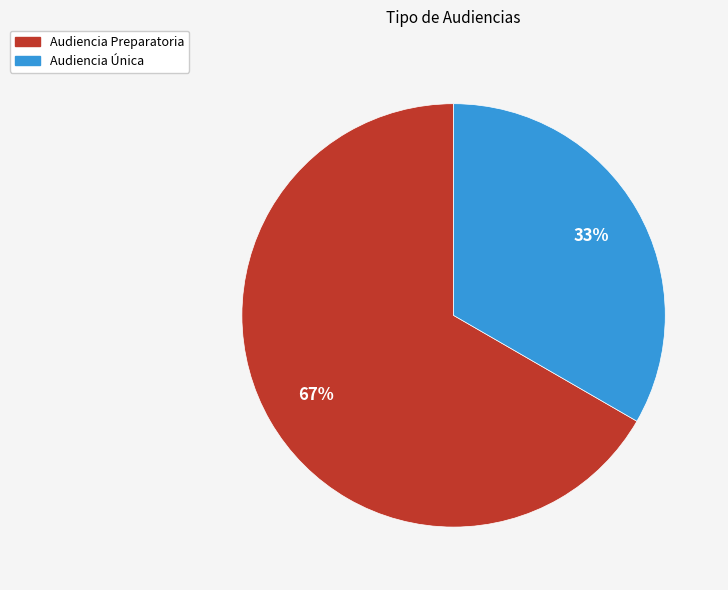

To the nearest percent, what is the average slice percentage?

50%